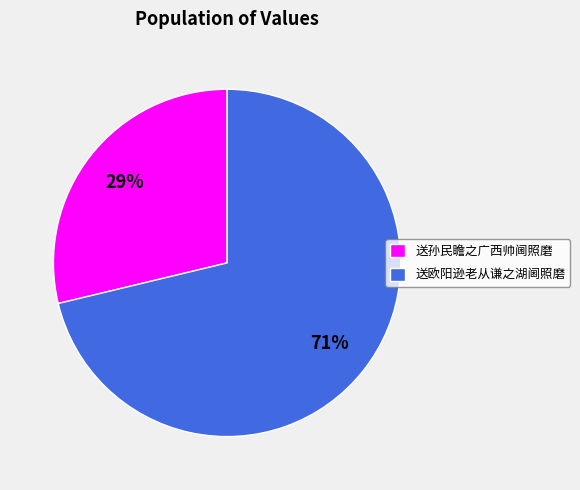

Rank the categories by value from lowest to highest.

送孙民瞻之广西帅阃照磨, 送欧阳逊老从谦之湖阃照磨